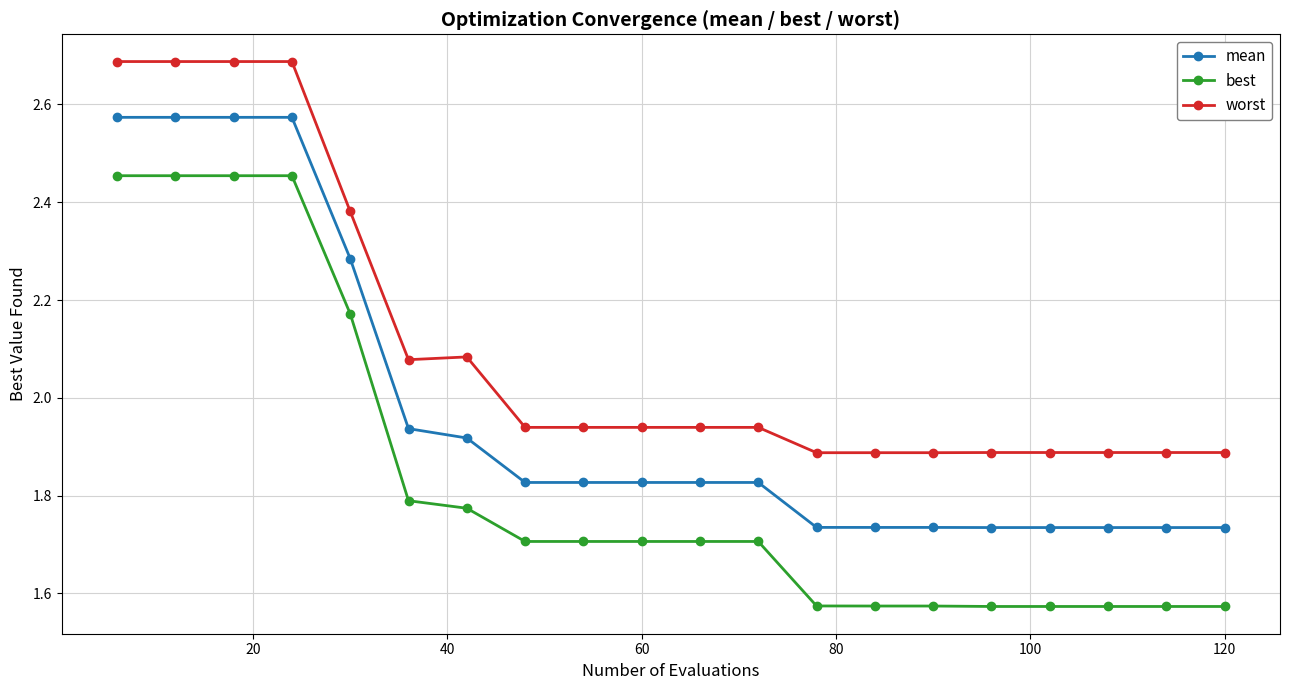

True or false: best and mean cross at least once.

False